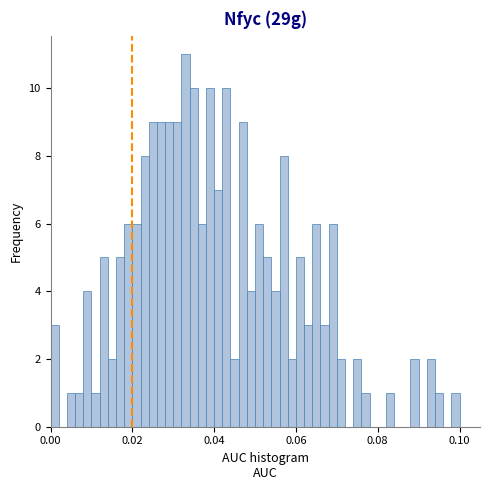

Read against the x-axis, roughly where is the centre of the tallest bar?

0.034